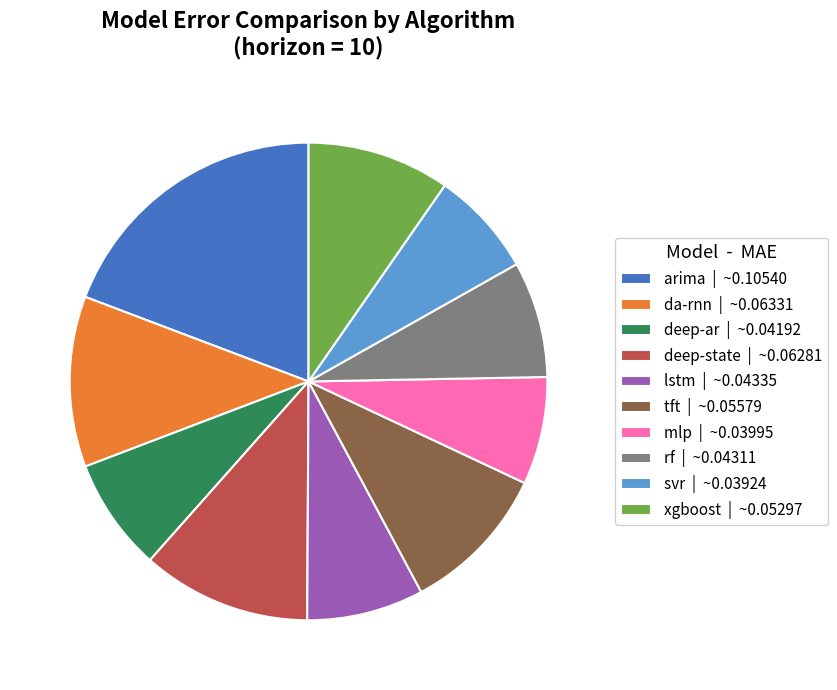

Combined, do da-rnn | ~0.06331 and mlp | ~0.03995 account for over 50%?

No